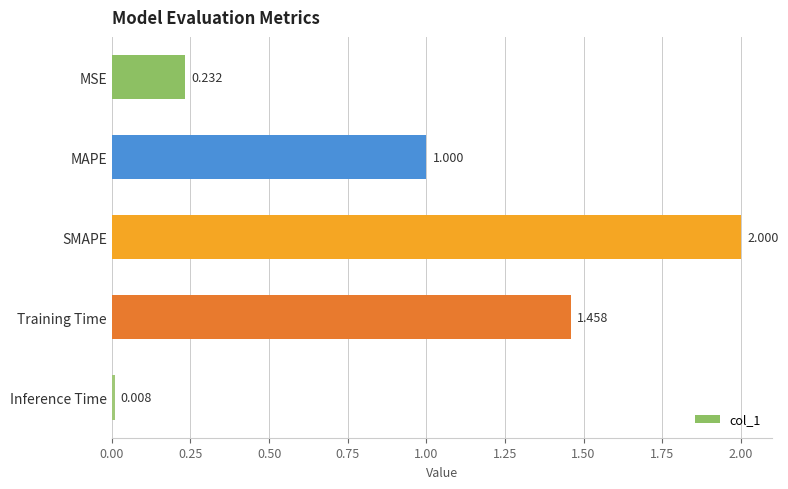

At which category does the chart reach its peak across all series?

SMAPE